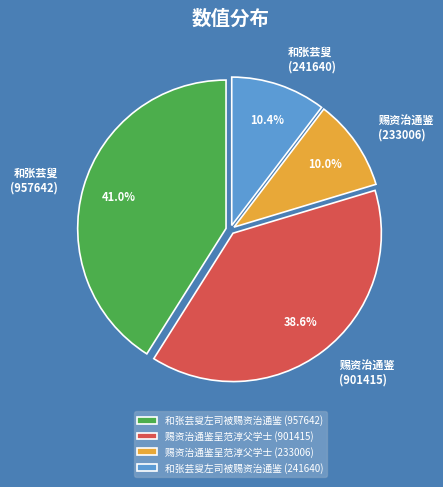

To the nearest percent, what is the difference between the 赐资治通鉴呈范淳父学士 (233006) and 和张芸叟左司被赐资治通鉴 (957642) slice percentages?

31%